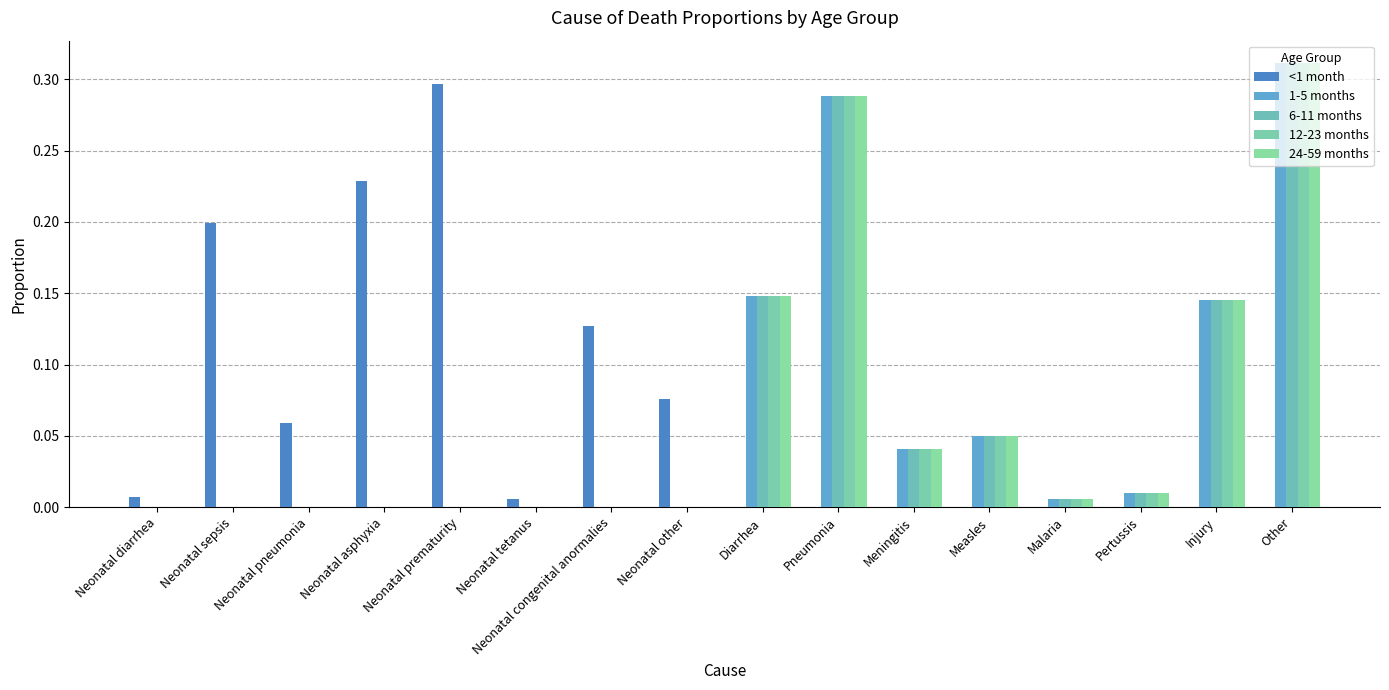

Which series changed the most between Neonatal sepsis and Pertussis?

<1 month